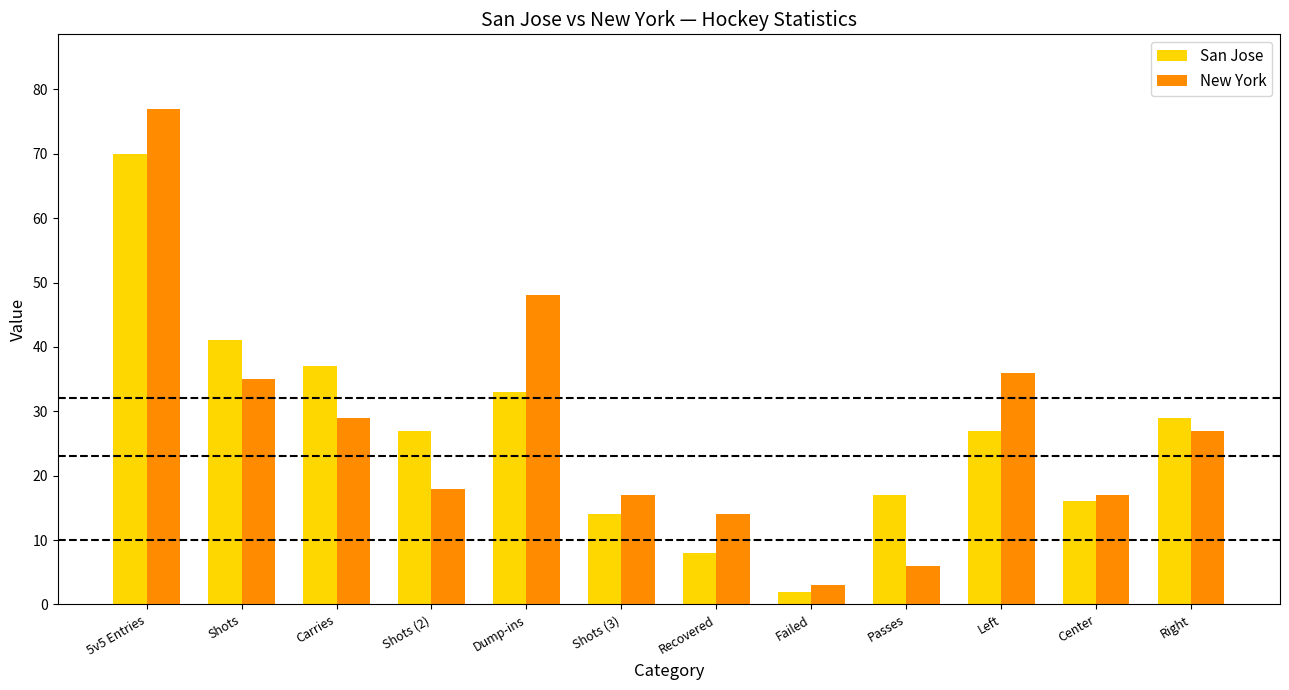

What is the label of the 2nd bar from the right?

Center